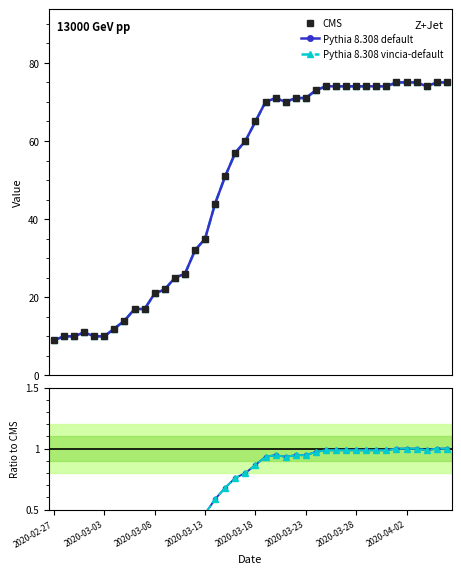

What is the label of the 12th point from the right?

28